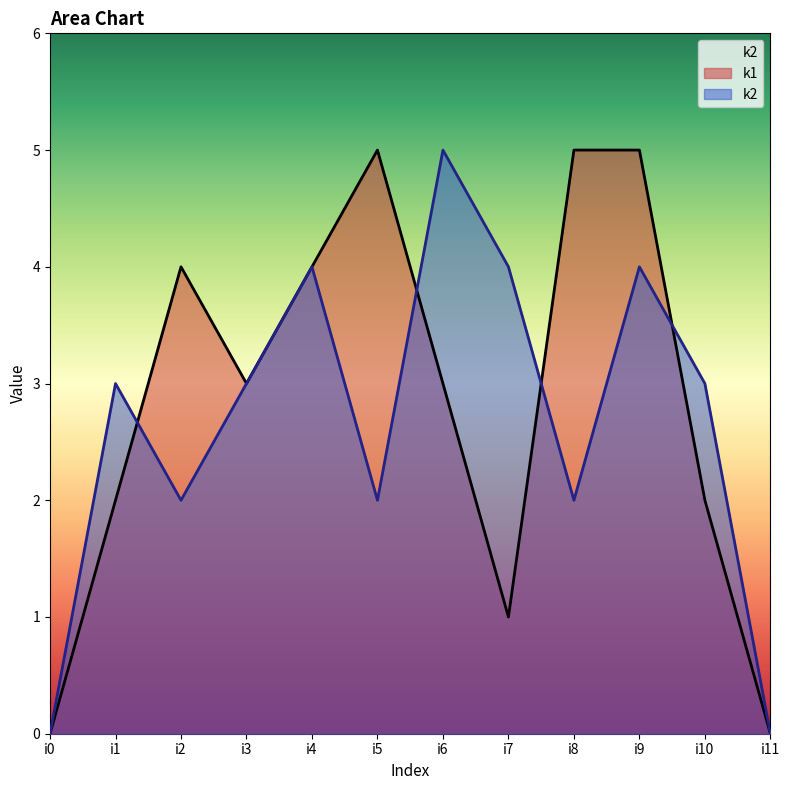

Which has a higher value, i10 or i0?

i10